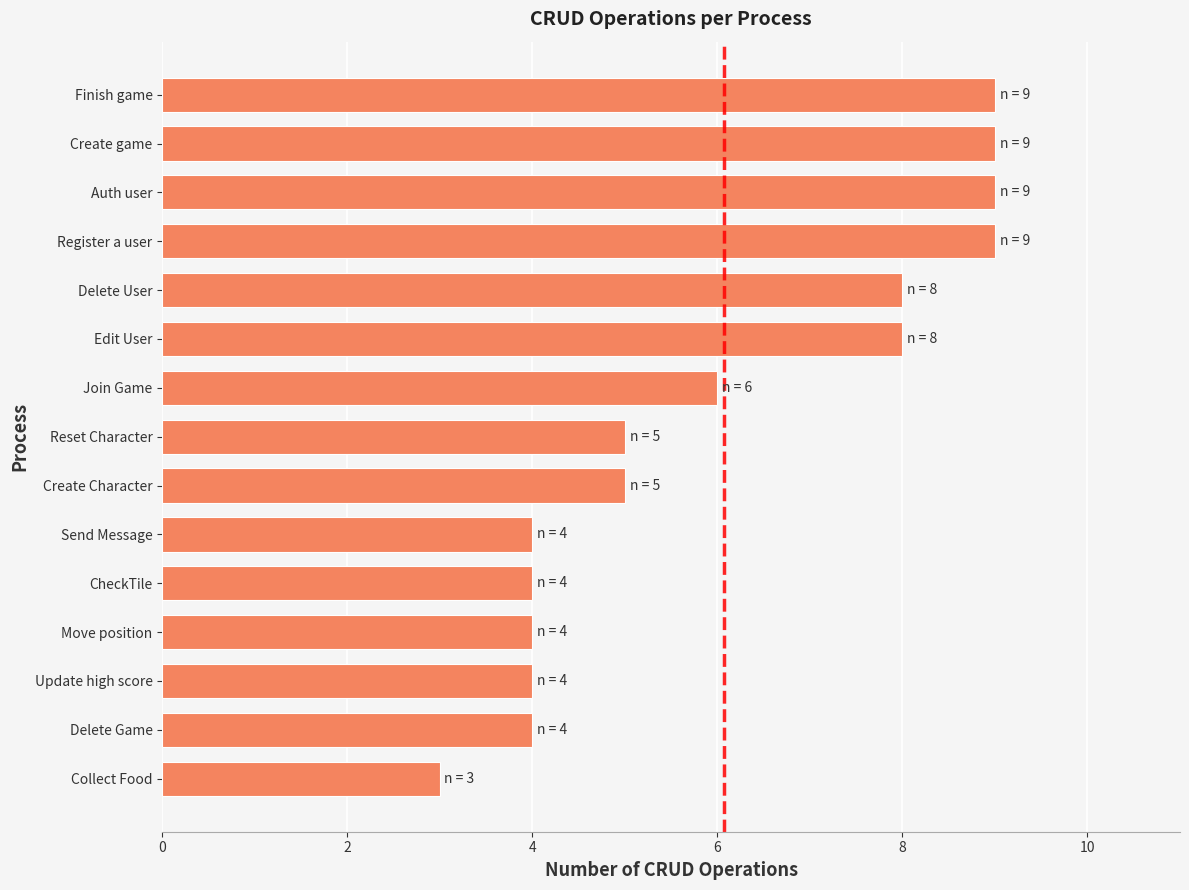

The value at Register a user is 3. True or false?

False